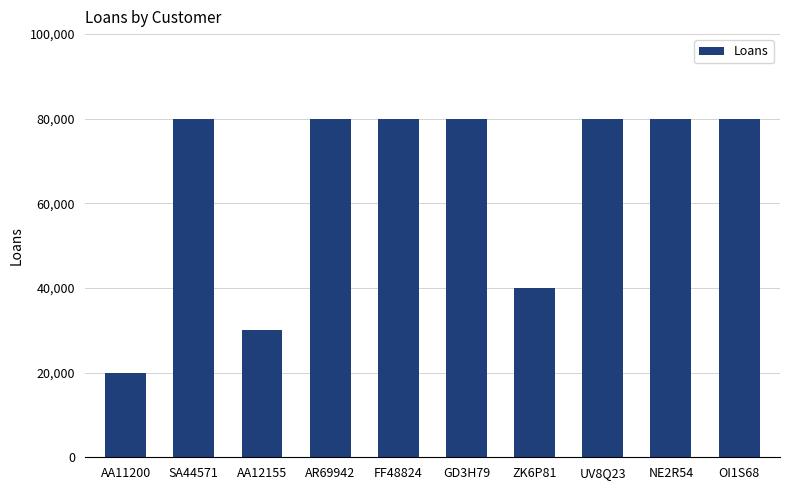

Which category has the lowest value across all series?

AA11200